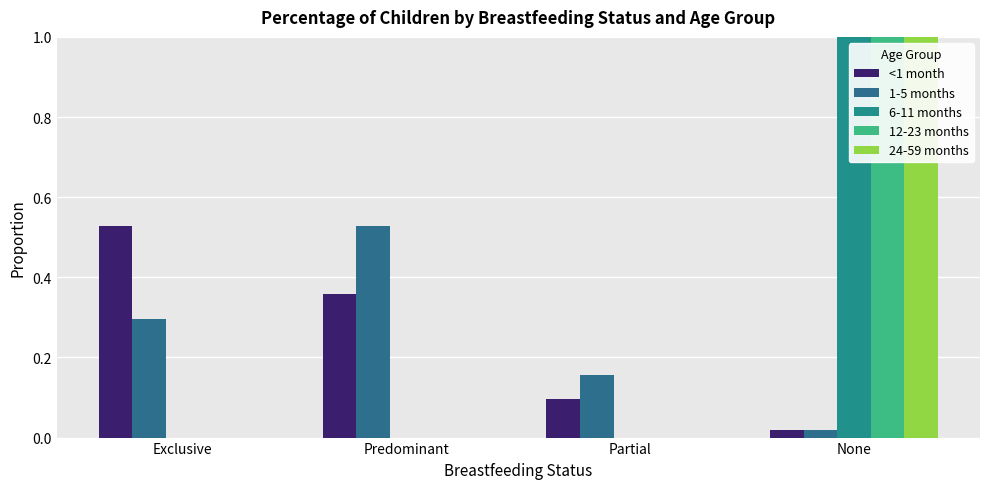

At how many categories does at least one series exceed 0?

4